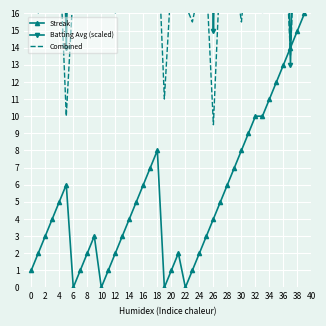

At how many categories does at least one series exceed 22?

35